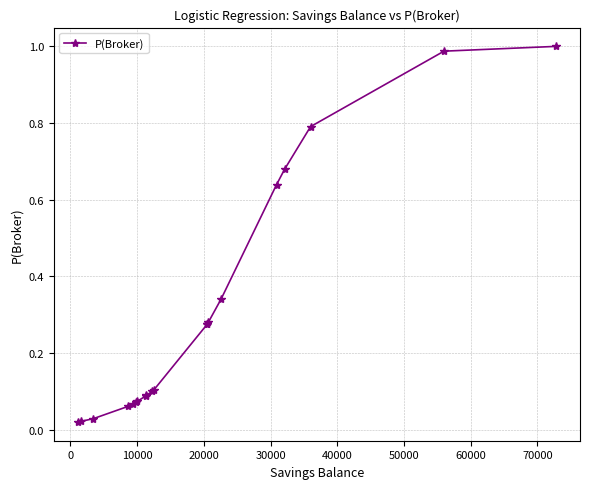

How many data points does each series have?

20